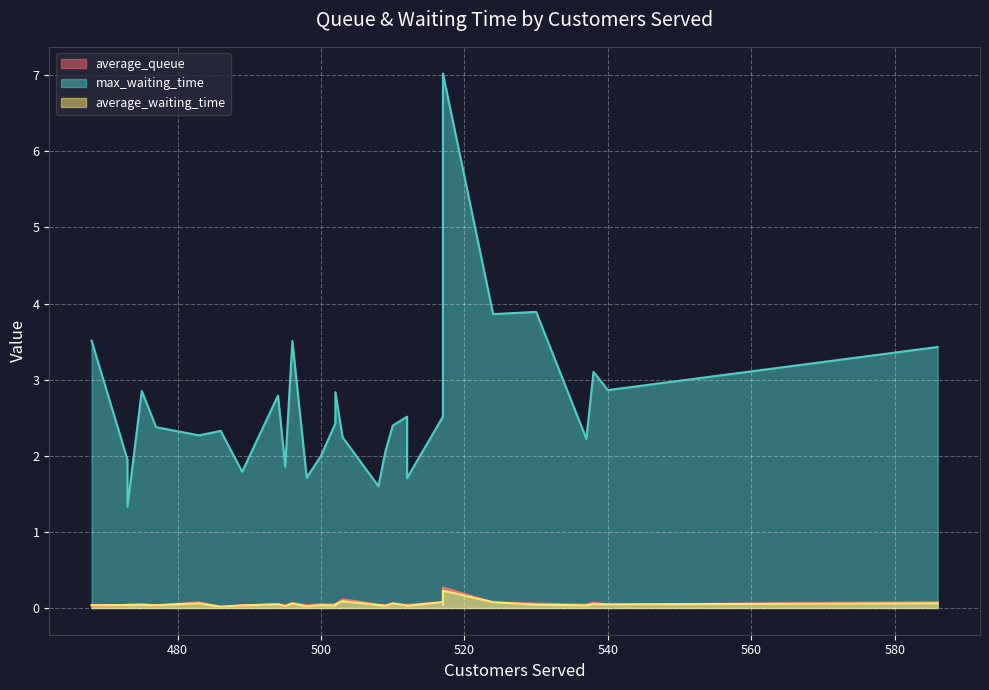

What is the average value of the average_queue series?

0.1